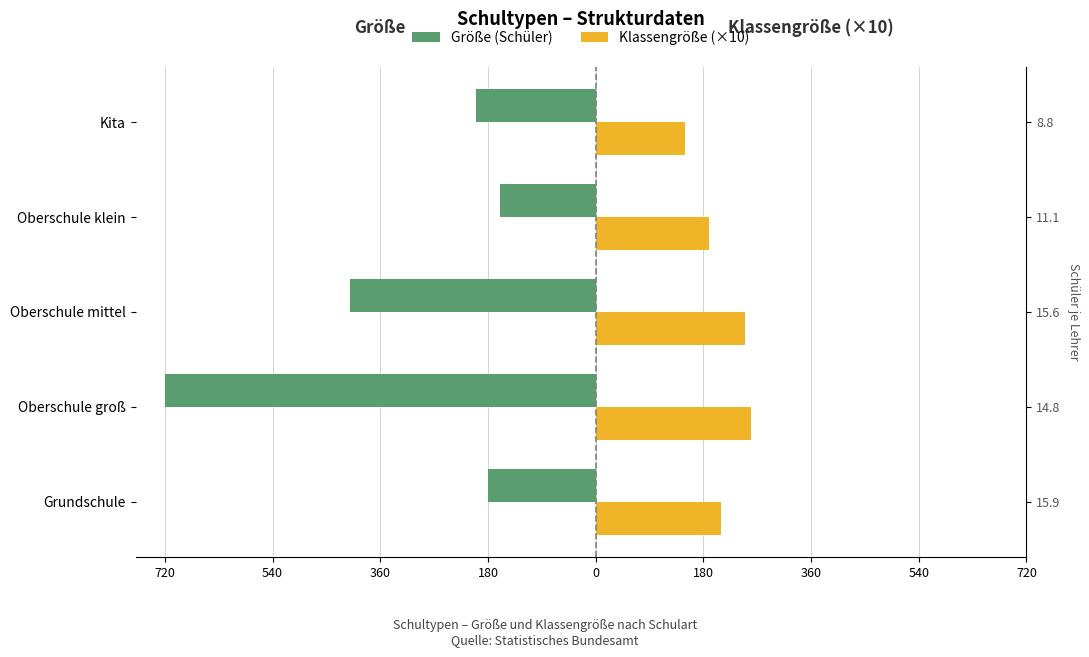

How many data points does each series have?

5